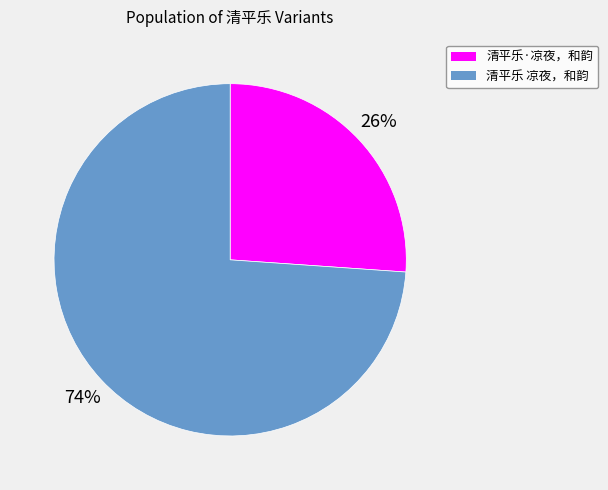

To the nearest percent, what portion does 清平乐·凉夜，和韵 represent?

26%